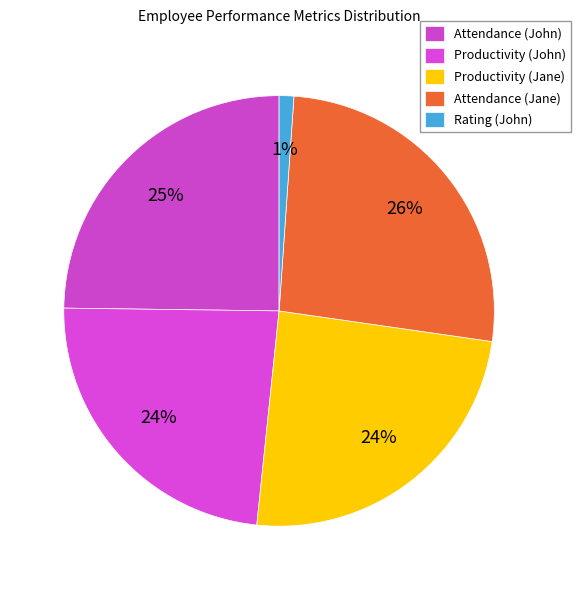

The Rating (John) slice represents 1% of the pie. True or false?

True